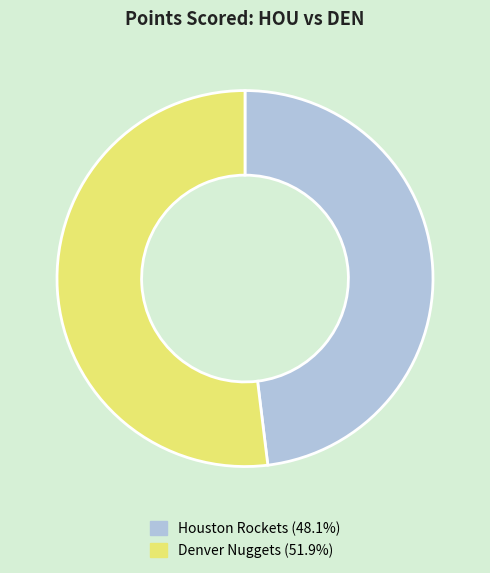

How many segments does this pie chart have?

2